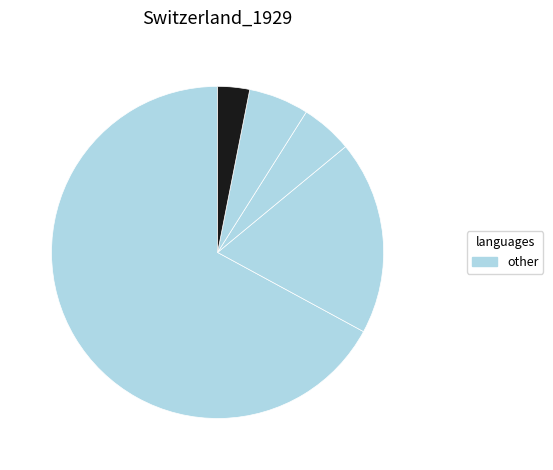

Count the number of slices in the pie.

5